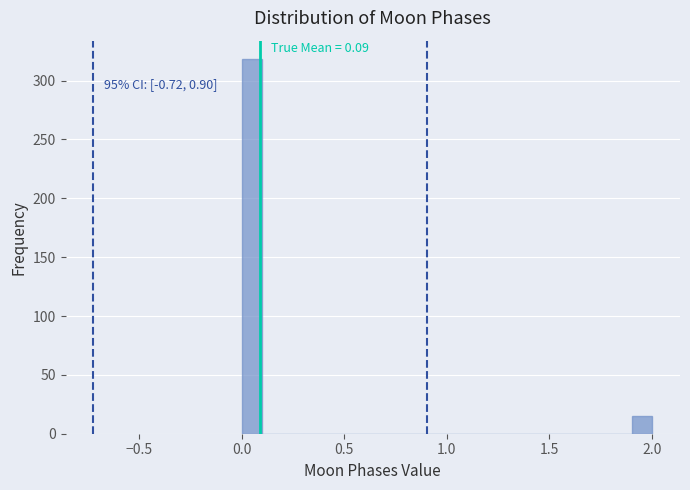

Read against the x-axis, roughly where is the centre of the tallest bar?

0.05